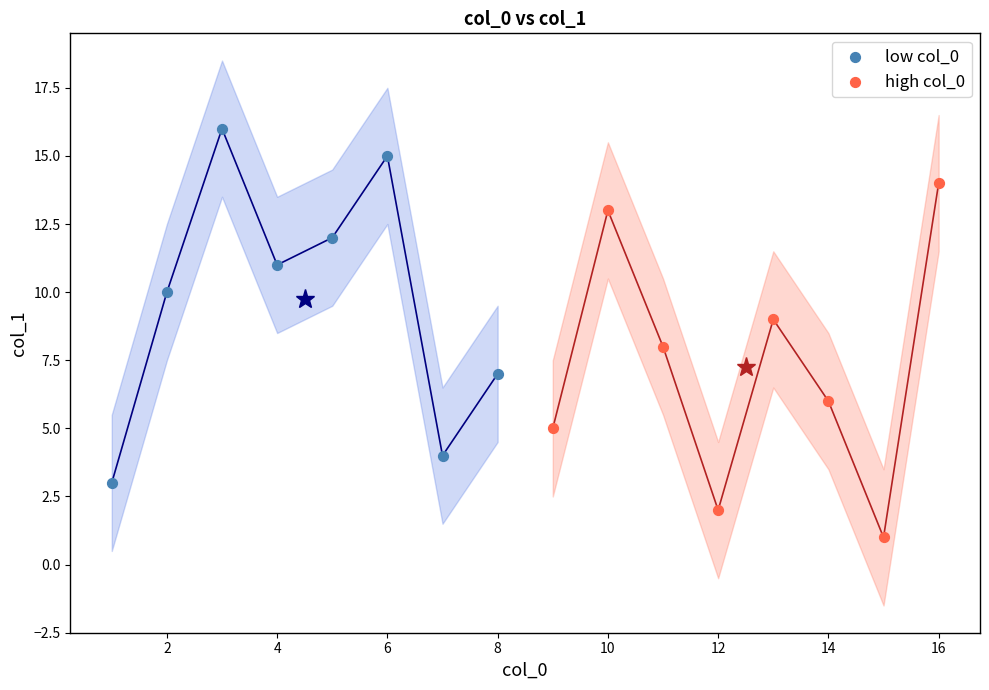

Which series contains the lowest Y value?

high col_0